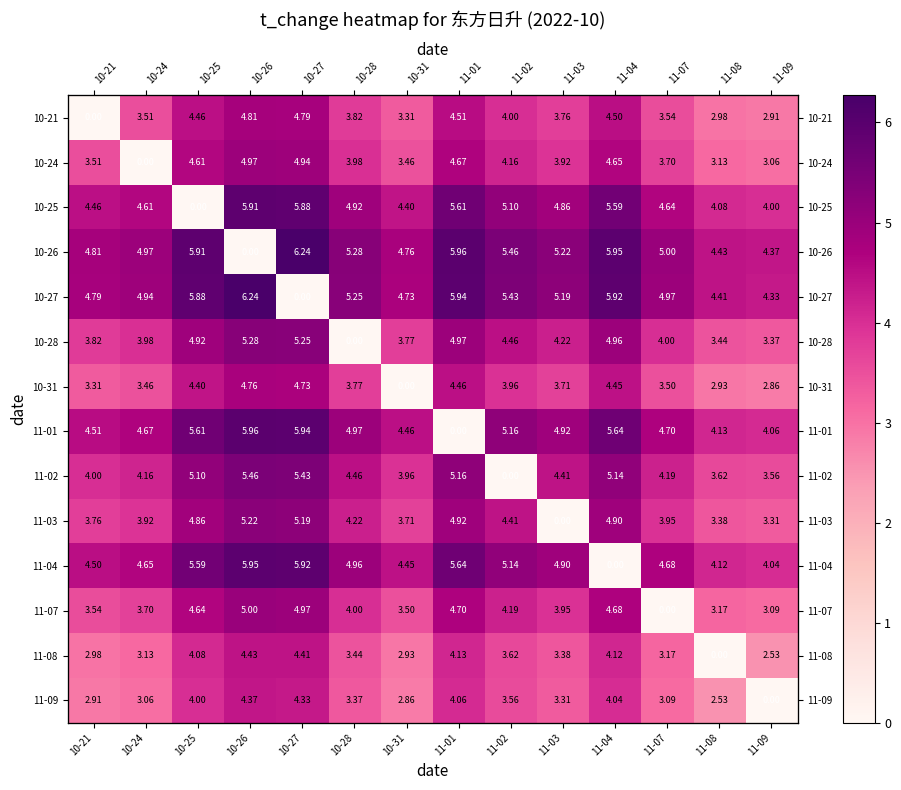

What is the maximum value shown in the chart?

6.2